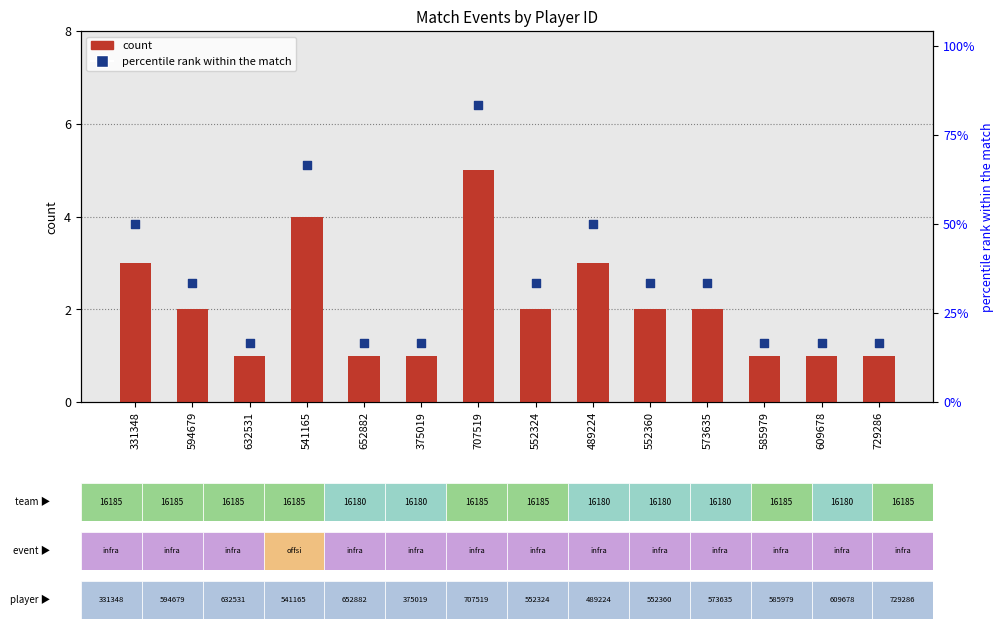

At which category is the sum across all series the highest?

707519